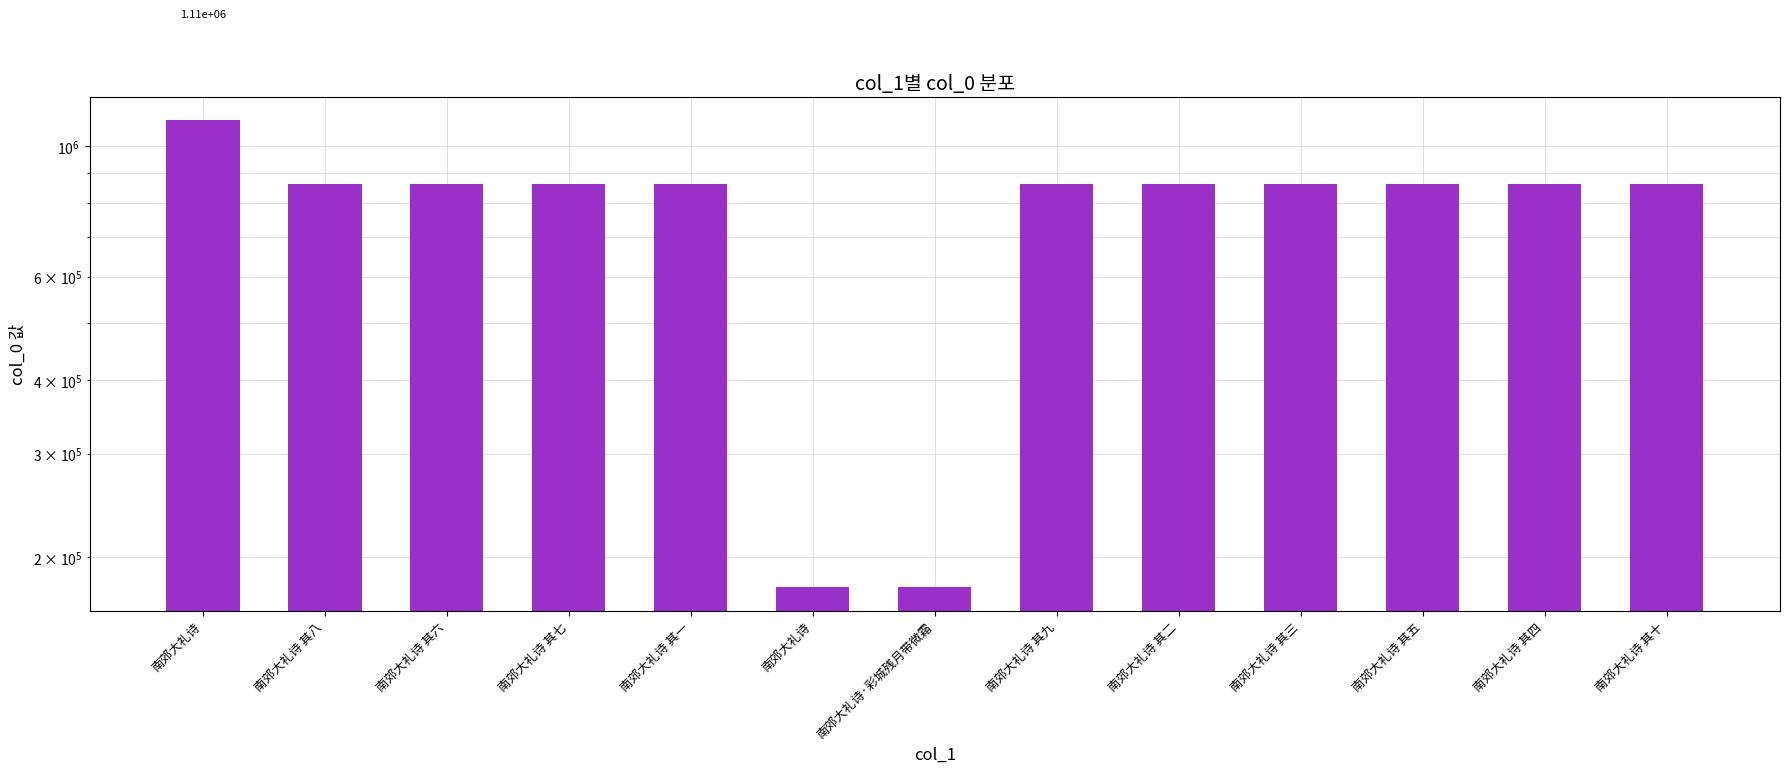

What is the value of the 12th bar from the left?

863530